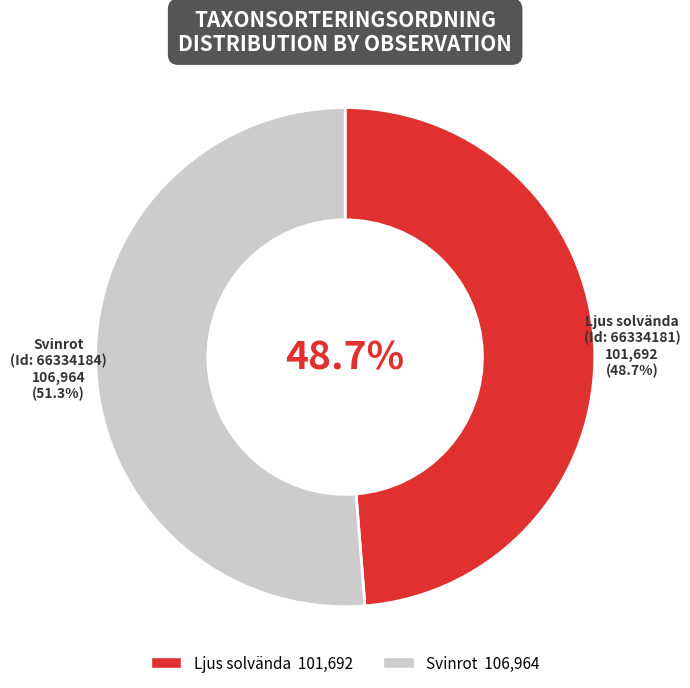

What is the ratio of the value at 66334181 to the value at 66334184?

1.0